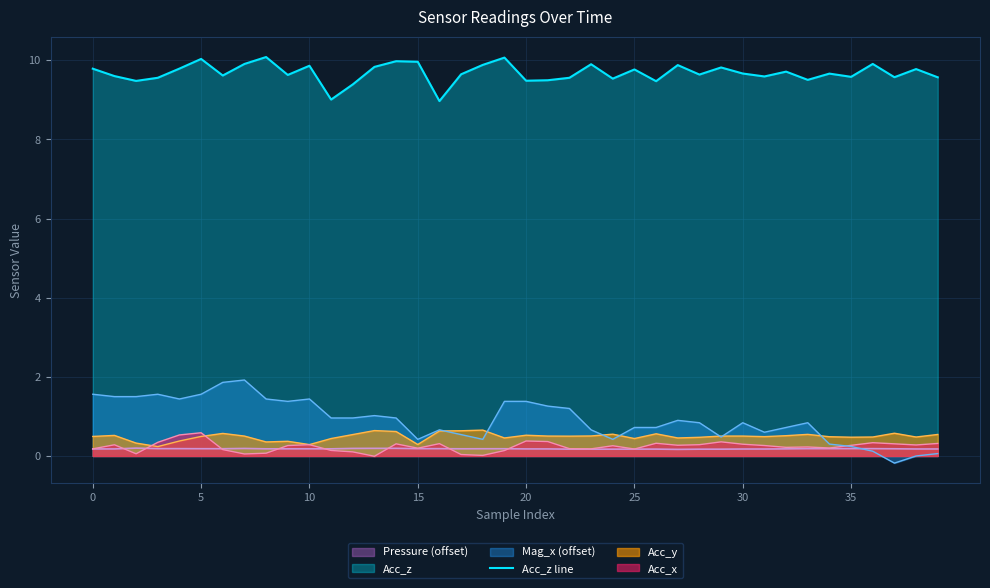

True or false: Acc_y and Acc_z line intersect in this chart.

False